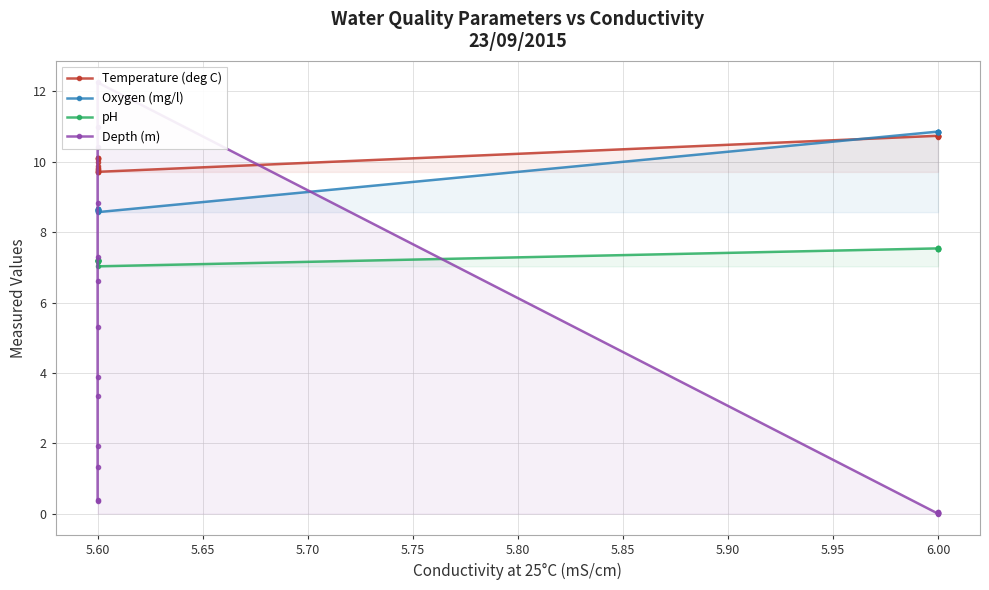

What is the sum of all Depth (m) values?

73.1